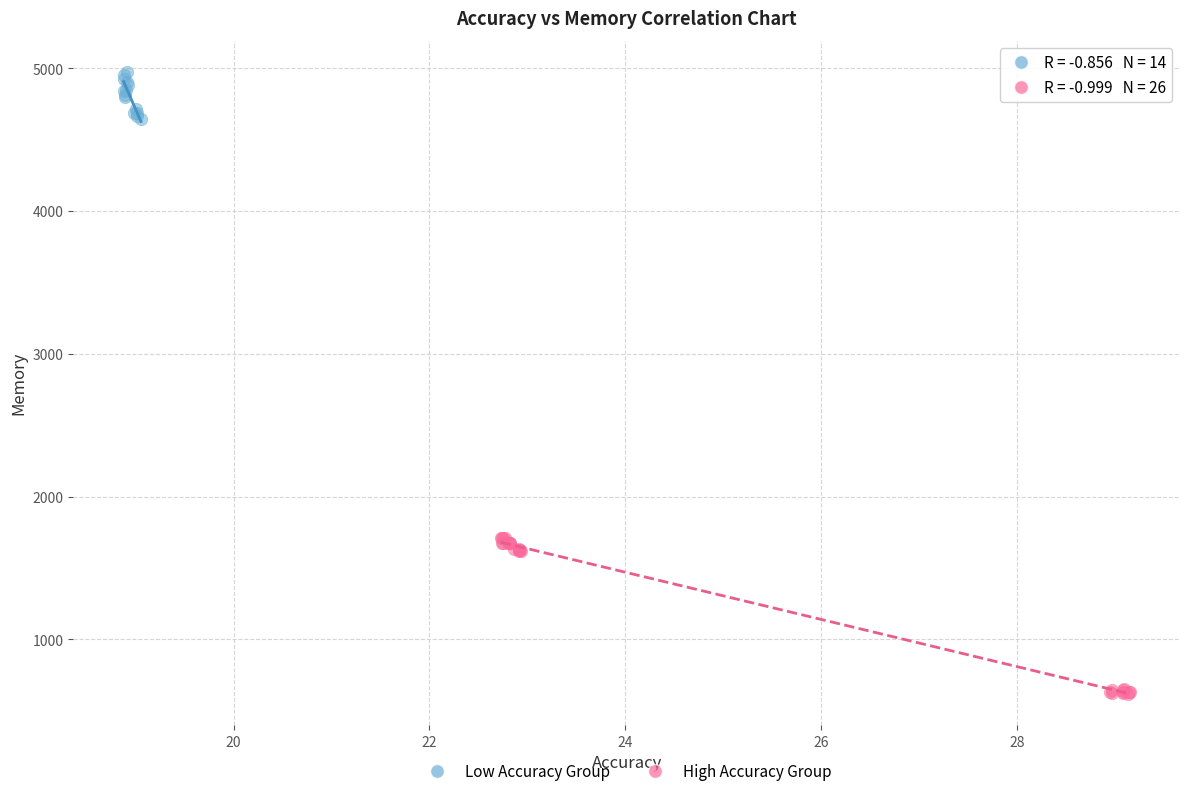

Which series has the largest Y range (max minus min)?

High Accuracy Group